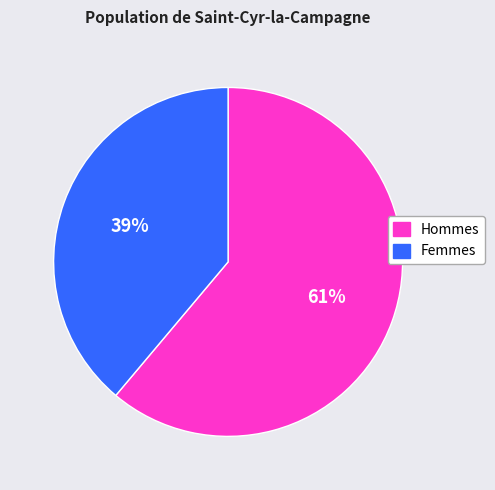

To the nearest percent, what is the average slice percentage?

50%